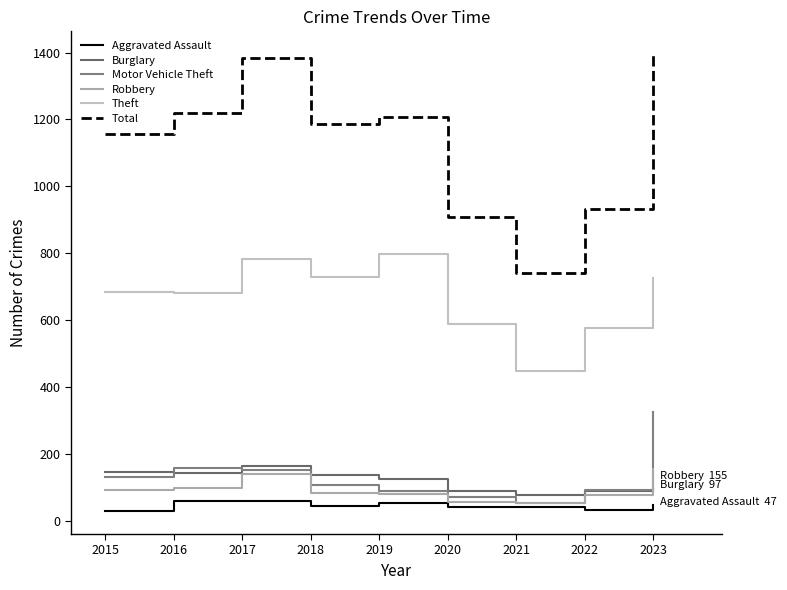

Does the chart display data point markers on the line(s)?

No